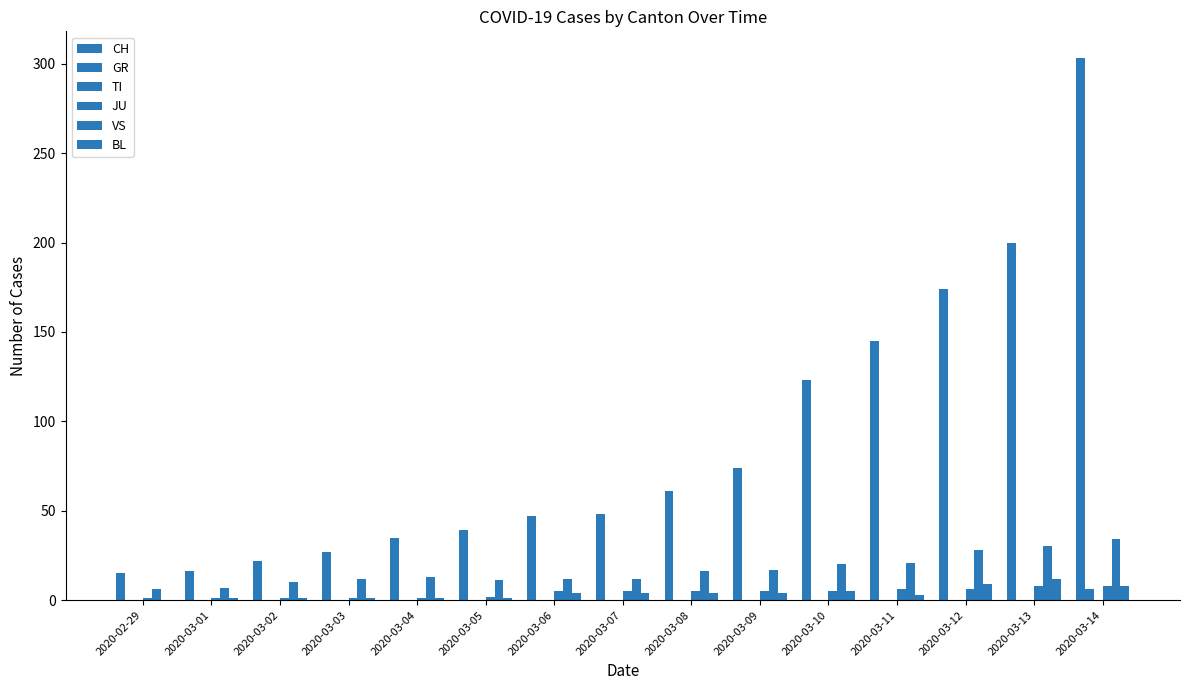

Which series changed the most between 2020-03-01 and 2020-03-08?

CH